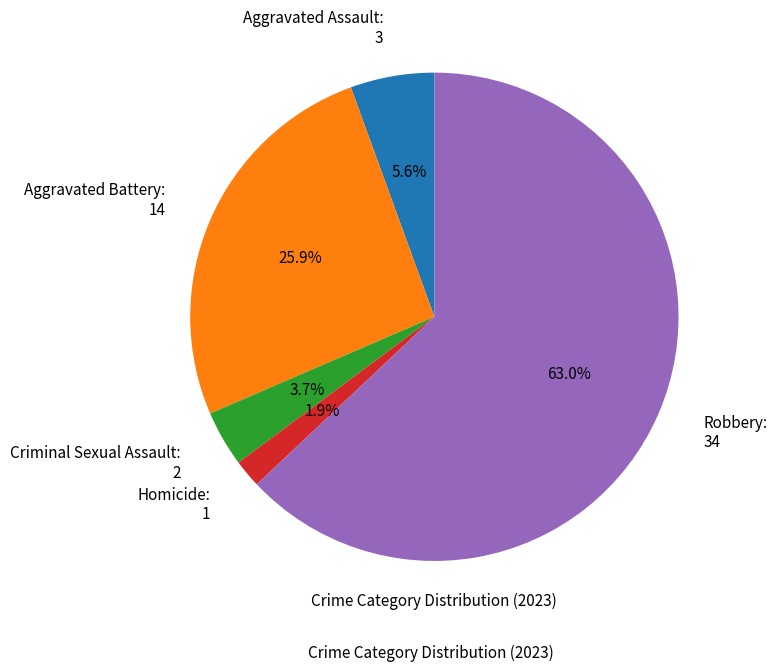

Combined, do Criminal Sexual Assault and Robbery account for over 50%?

Yes